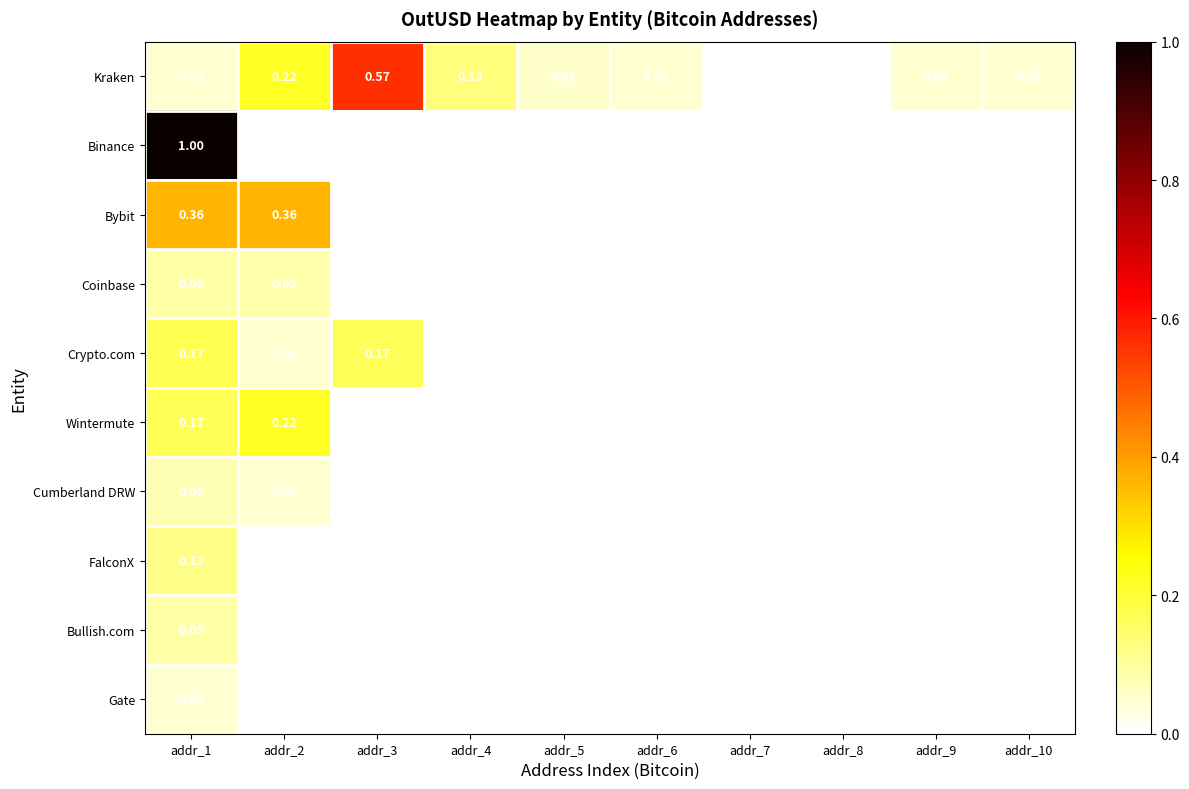

Which category has the highest value across all series?

addr_1